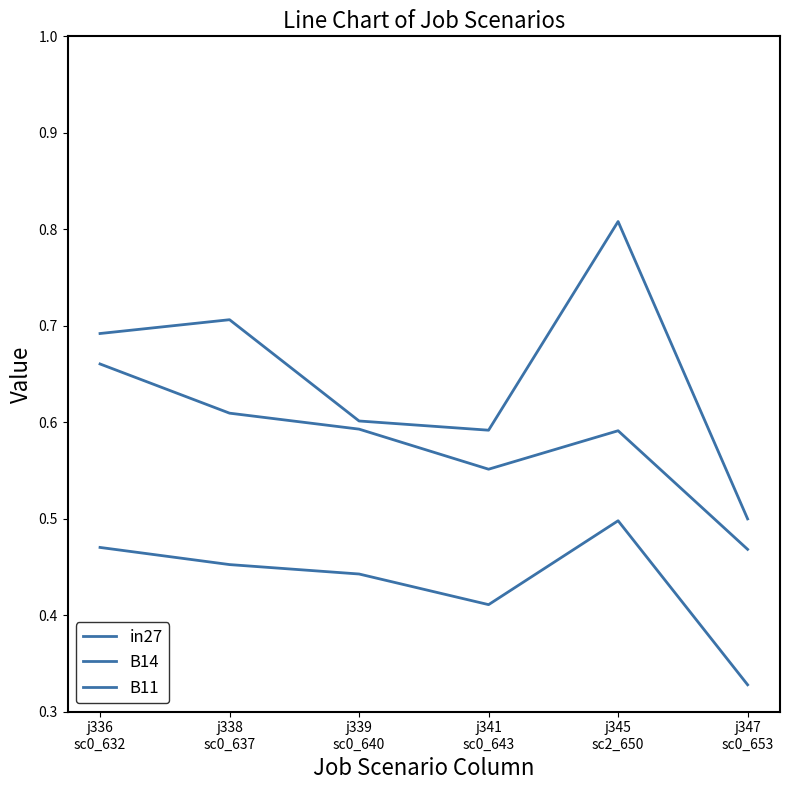

How many lines are shown in the chart?

3